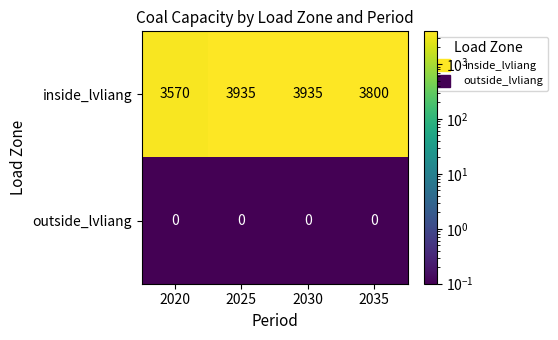

What is the difference between the maximum and second lowest values in the inside_lvliang series?

135